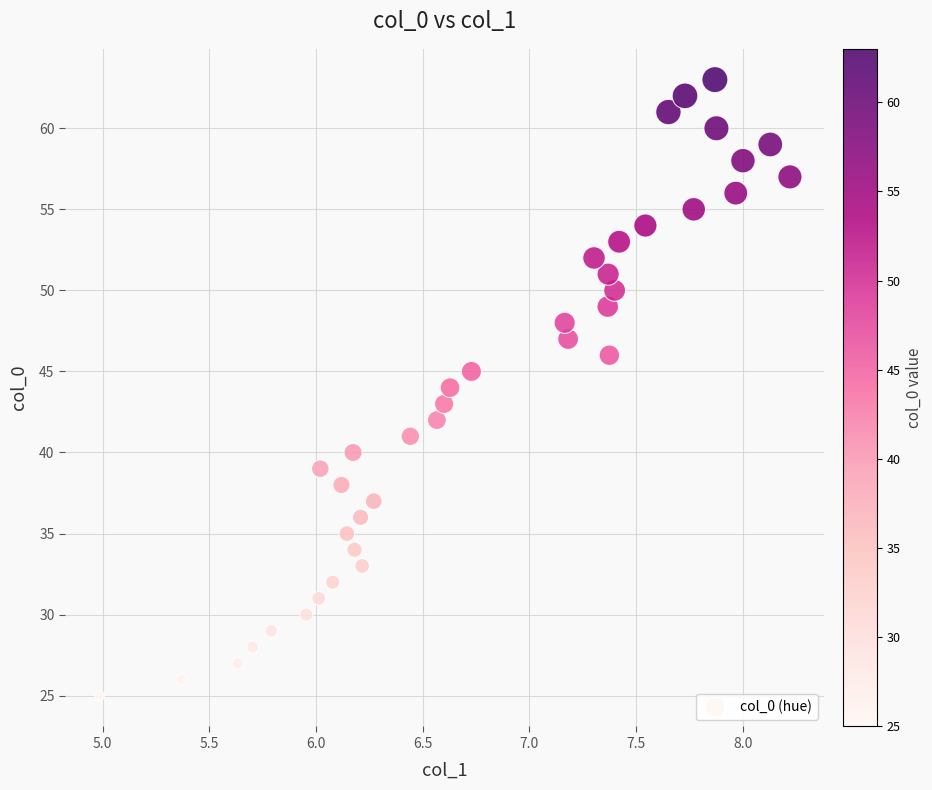

What is the range of Y values (max minus min)?

38